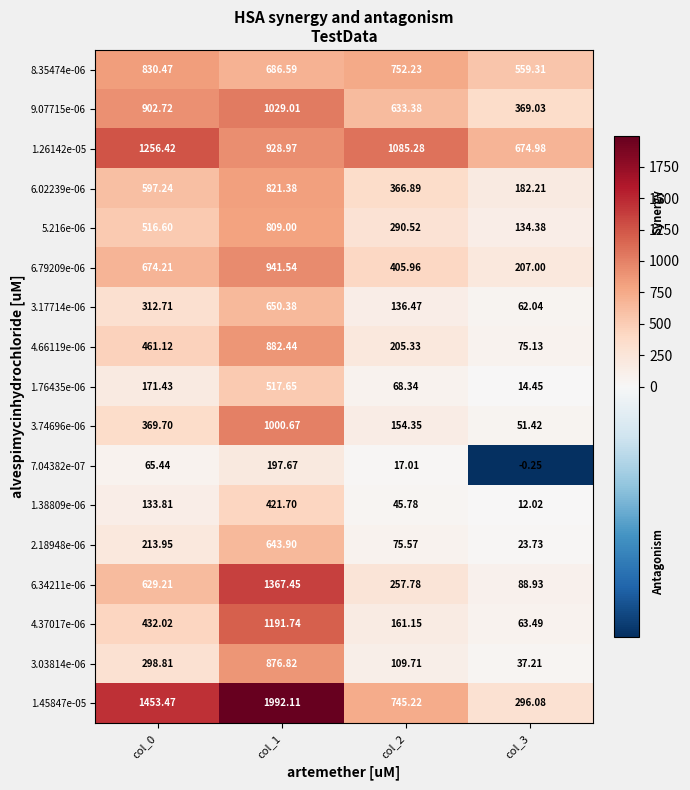

What is the total value across all series at col_0?

9319.3